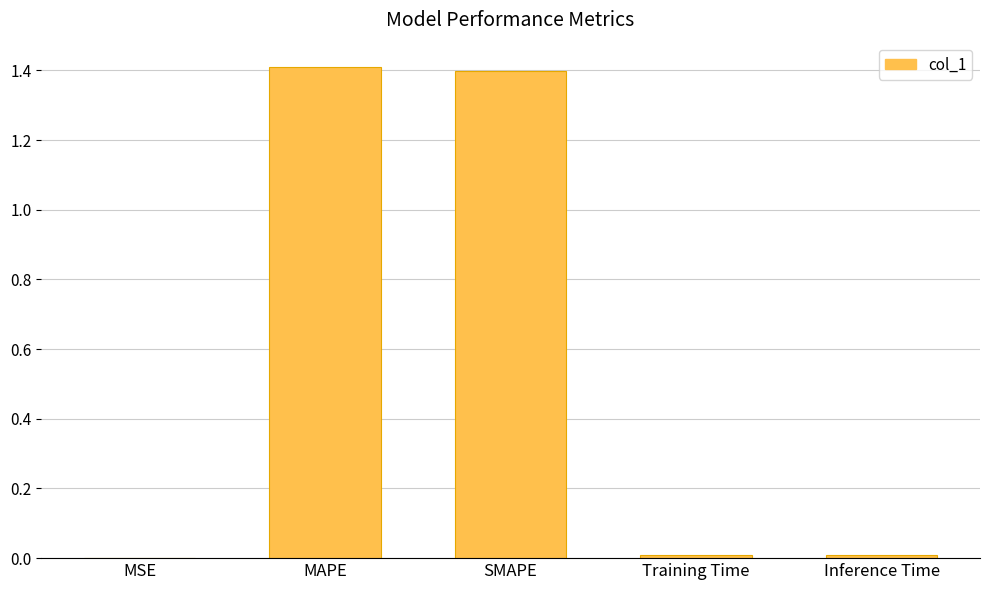

What is the difference between the values at MSE and MAPE?

1.4